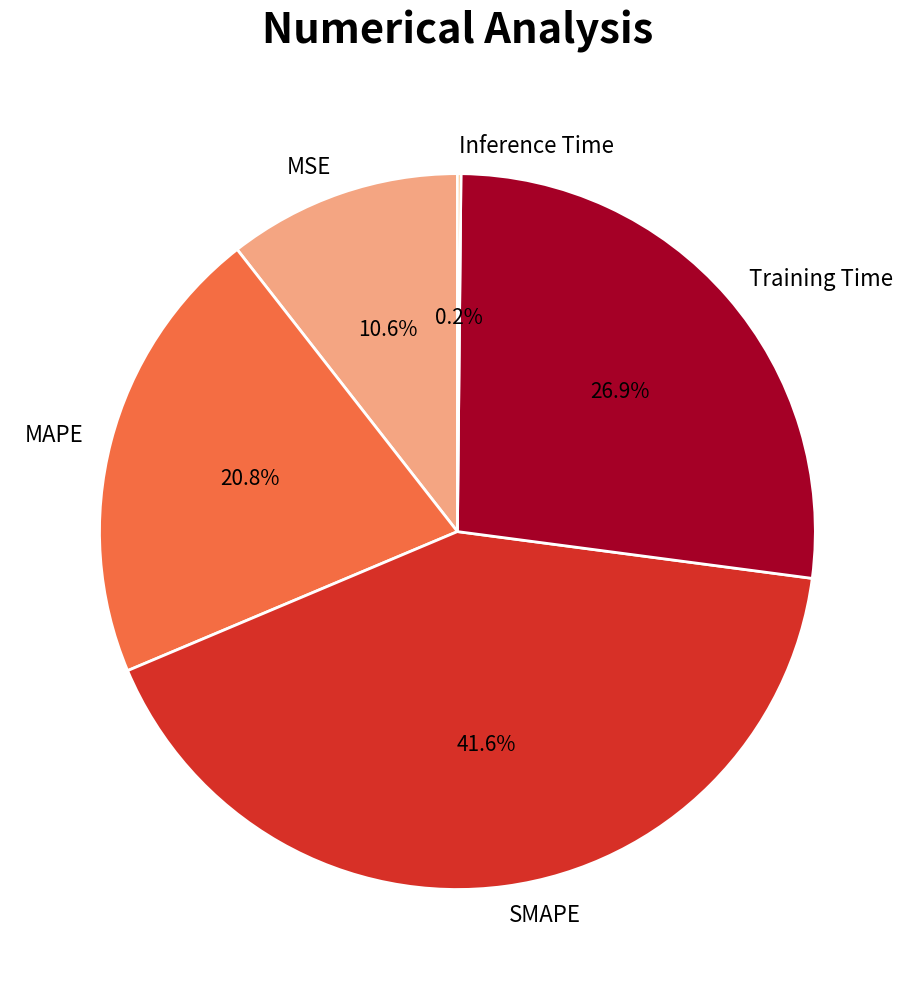

What is the largest slice in the pie chart?

SMAPE